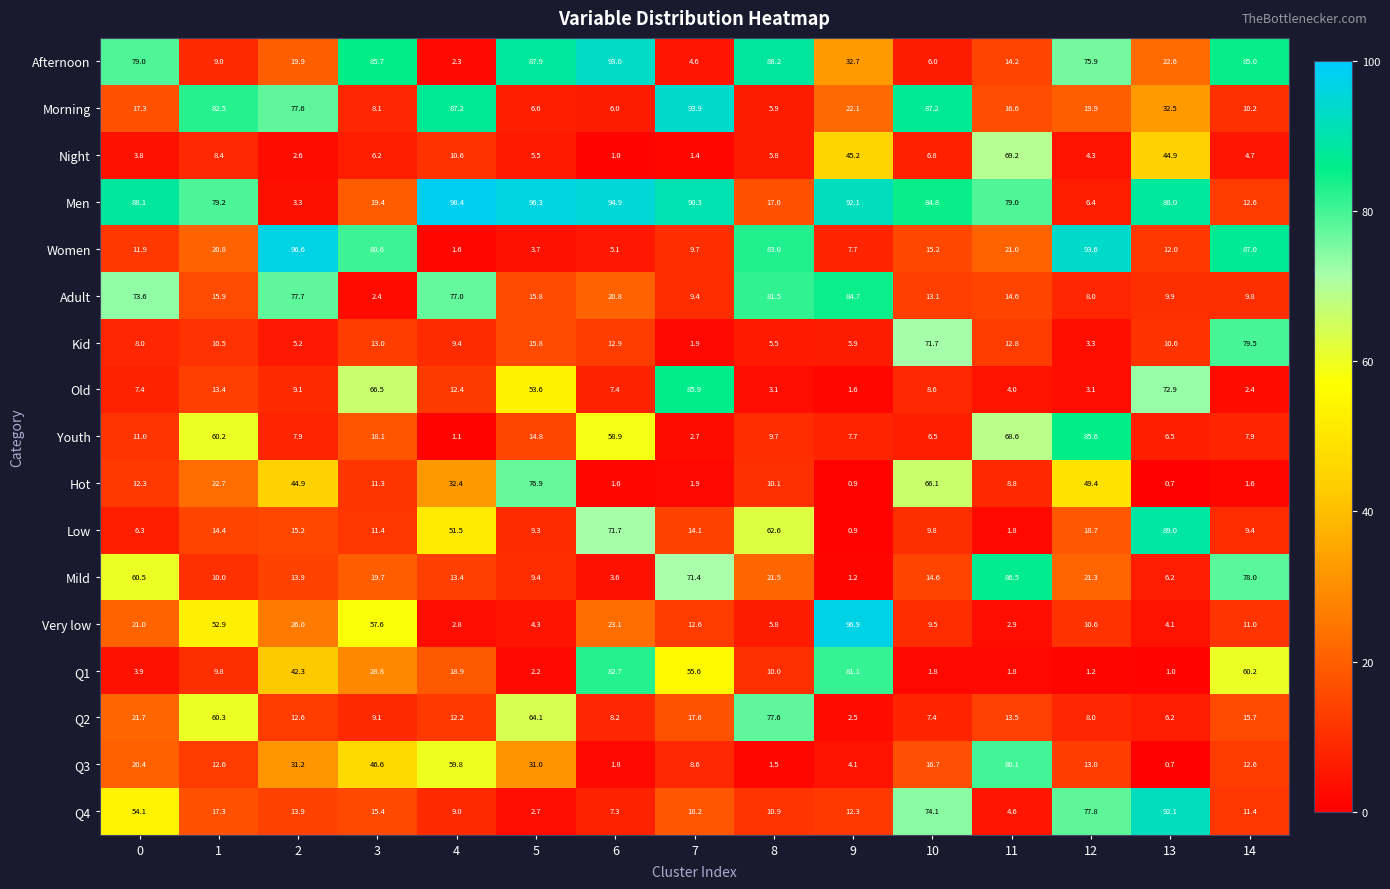

How many distinct data groups are displayed?

17